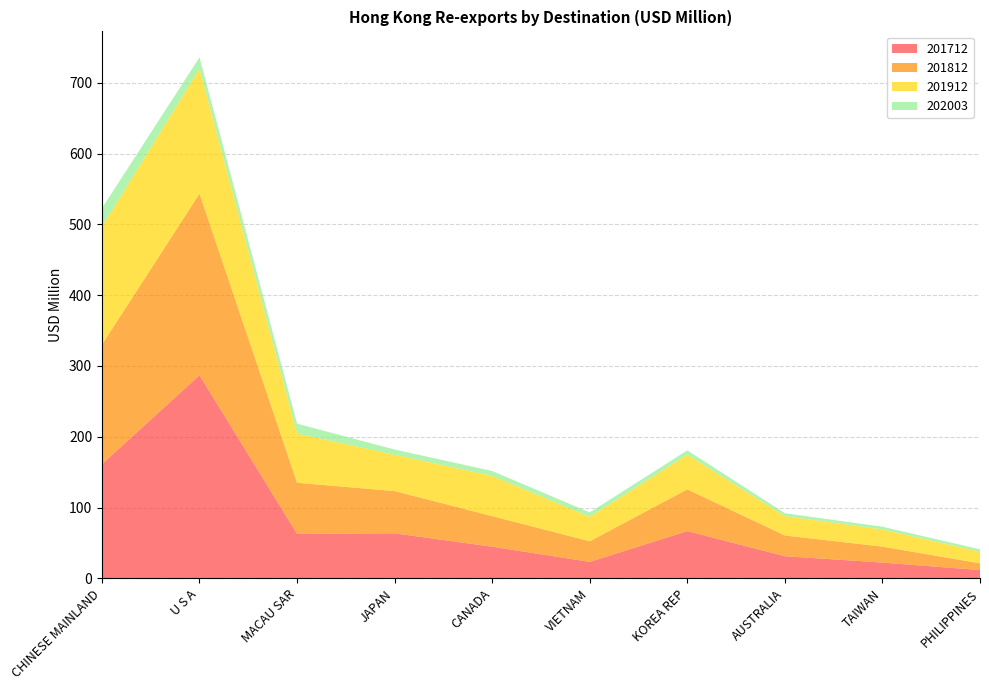

Reading left to right, what are all the values shown in this chart?

201712: CHINESE MAINLAND=161.3	U S A=286.9	MACAU SAR=62.8	JAPAN=63.6	CANADA=44.7	VIETNAM=23.3	KOREA REP=66.7	AUSTRALIA=31.3	TAIWAN=22.3	PHILIPPINES=11.7
201812: CHINESE MAINLAND=168.8	U S A=256.5	MACAU SAR=72.2	JAPAN=59.7	CANADA=43.2	VIETNAM=29.1	KOREA REP=59.0	AUSTRALIA=29.3	TAIWAN=22.5	PHILIPPINES=9.5
201912: CHINESE MAINLAND=166.5	U S A=176.6	MACAU SAR=69.6	JAPAN=51.3	CANADA=56.9	VIETNAM=34.6	KOREA REP=48.9	AUSTRALIA=27.3	TAIWAN=24.3	PHILIPPINES=16.4
202003: CHINESE MAINLAND=26.1	U S A=15.9	MACAU SAR=13.8	JAPAN=7.4	CANADA=6.9	VIETNAM=6.1	KOREA REP=6.1	AUSTRALIA=4.2	TAIWAN=3.9	PHILIPPINES=3.4